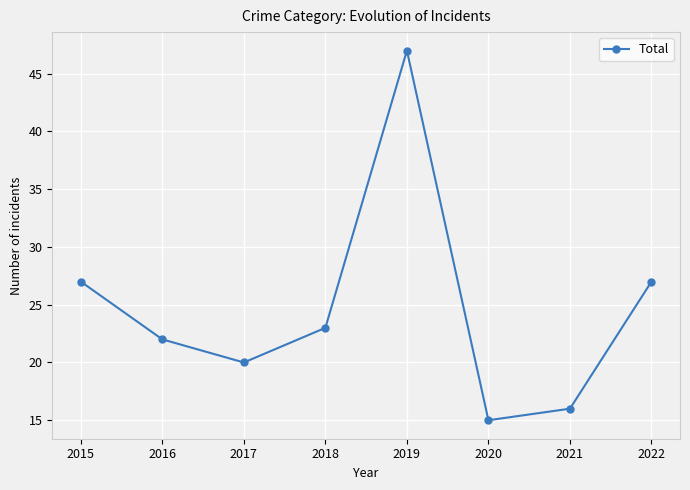

At which category does the chart reach its peak across all series?

2019